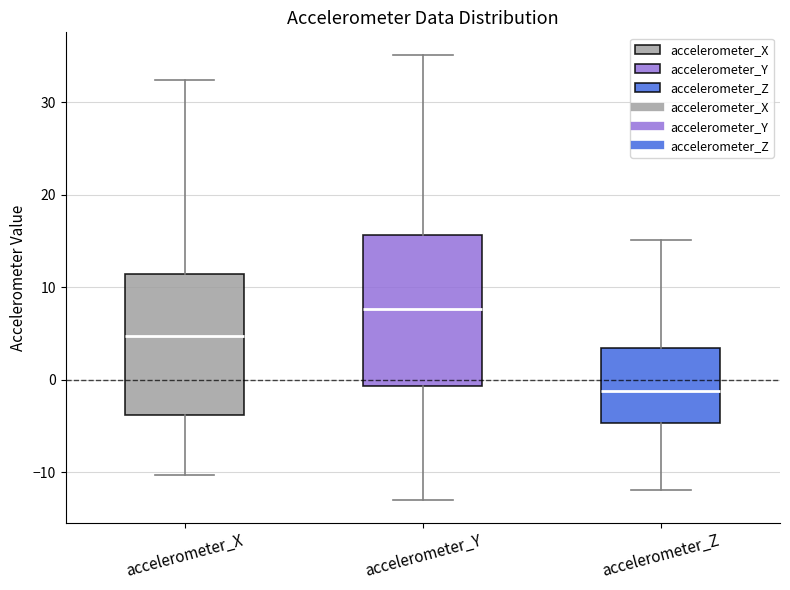

Where does the upper whisker of the box for accelerometer_X end on the y-axis? The values are not printed on the chart, so give them approximately, as read against the axis.

32